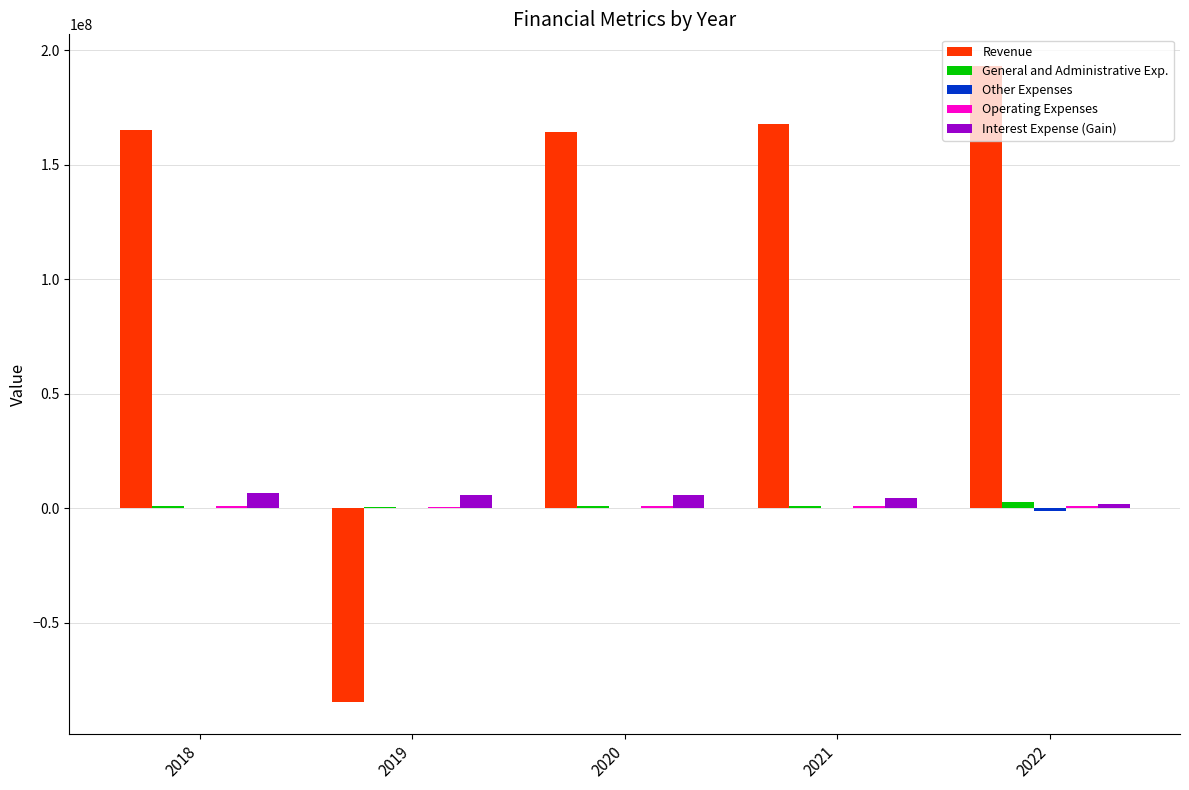

How many categories are shown in the chart?

5